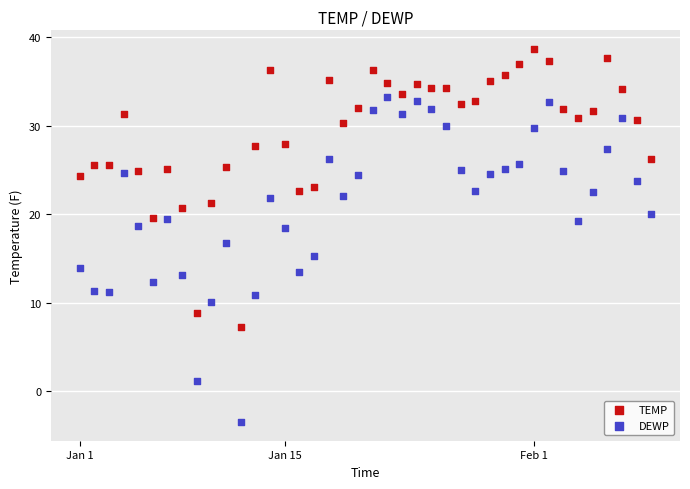

Across all data points, what is the range of Y values (max minus min)?

42.2